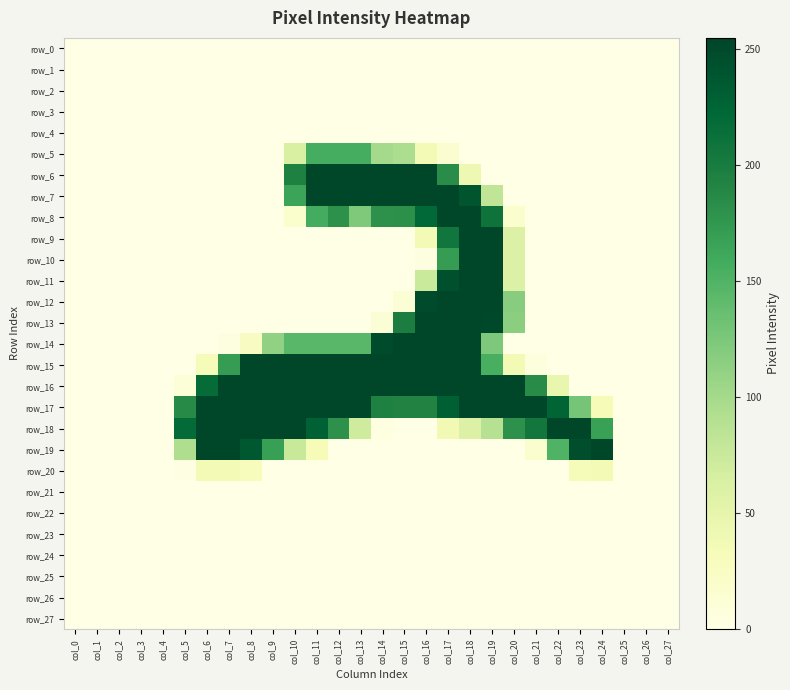

Between col_1 and col_5, which series saw the biggest shift?

row_18